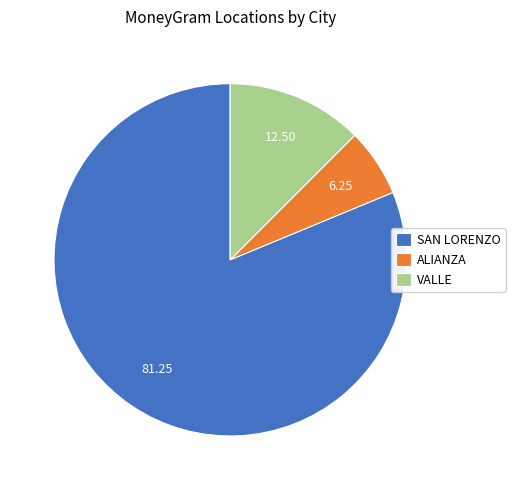

What is the smallest slice in the pie chart?

ALIANZA